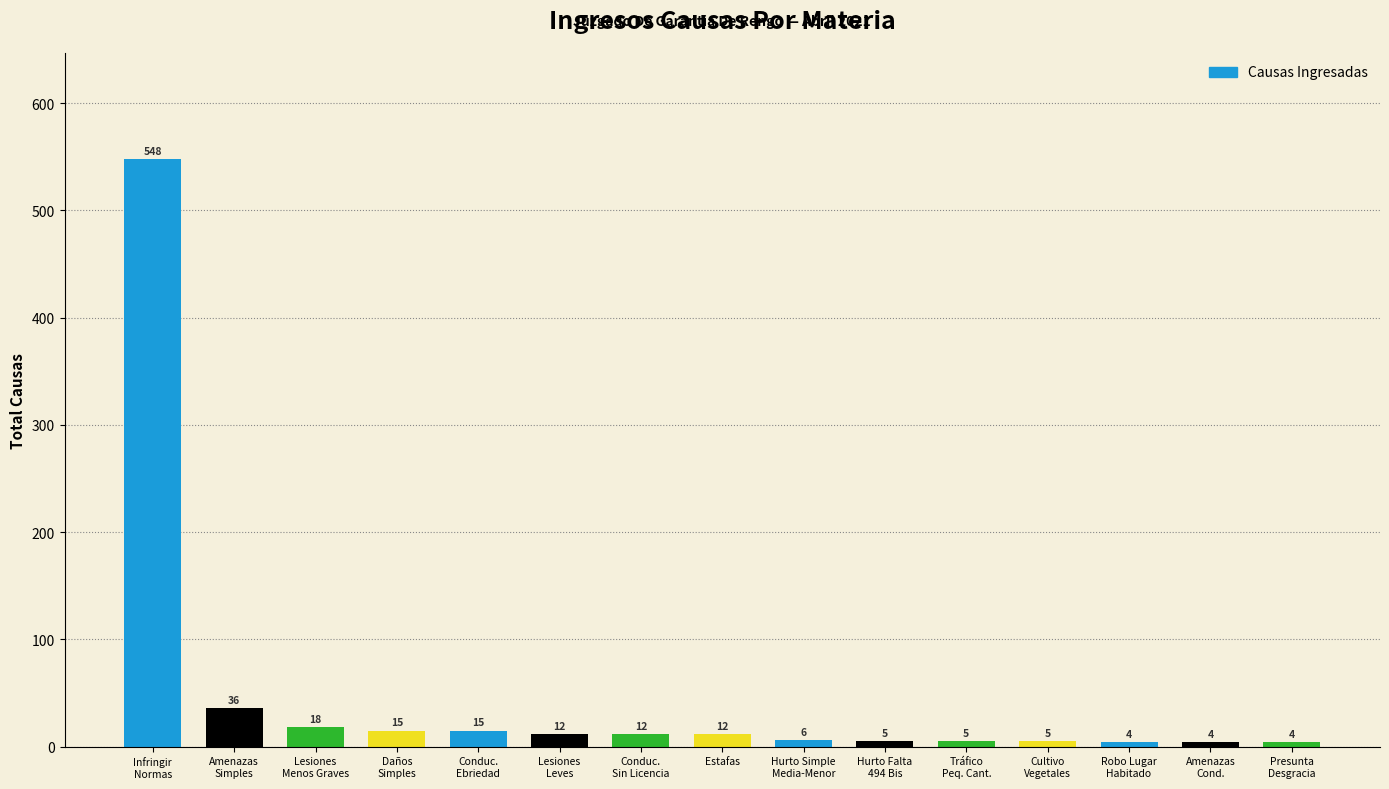

What is the value of the 6th bar from the left?

12